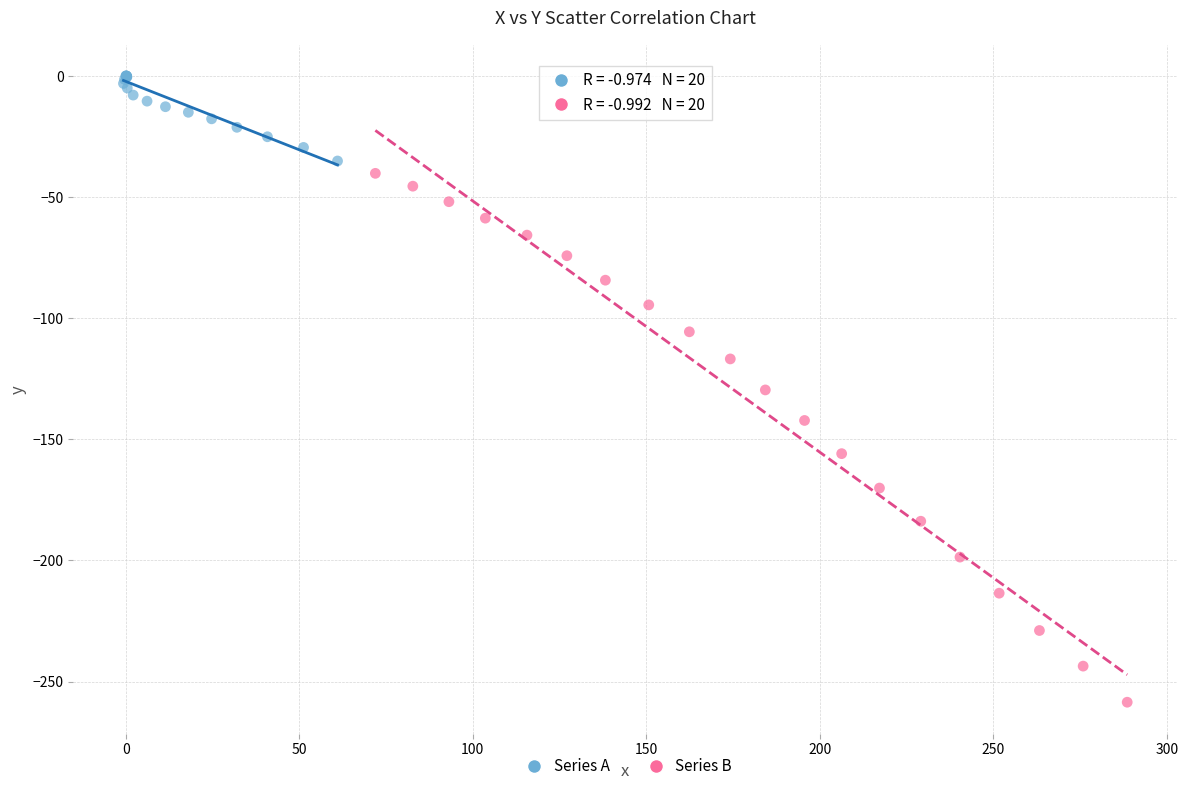

Which series contains the lowest Y value?

Series B